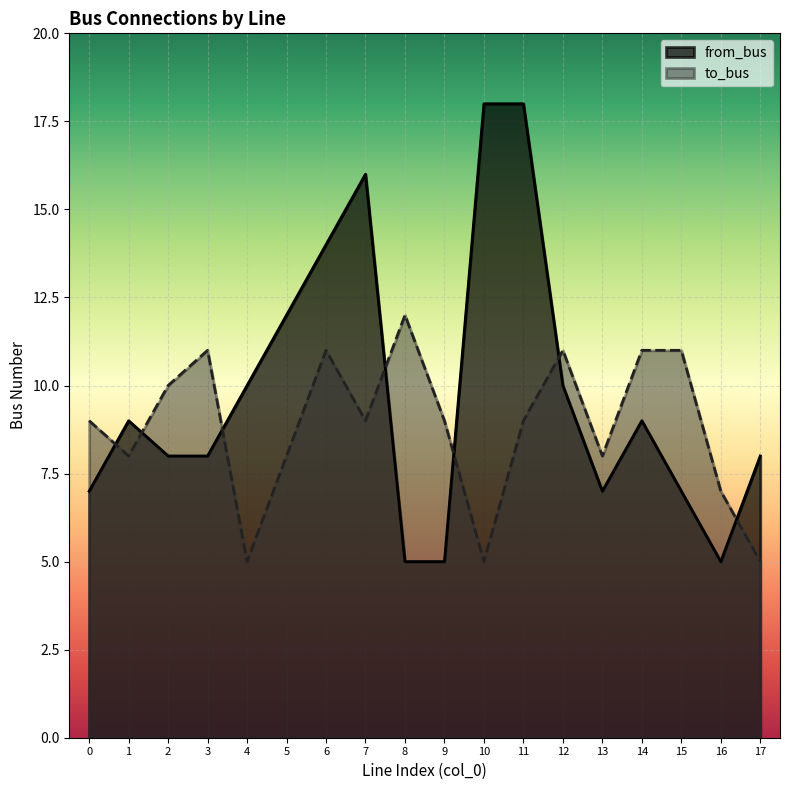

Which series has the largest total across all categories?

from_bus